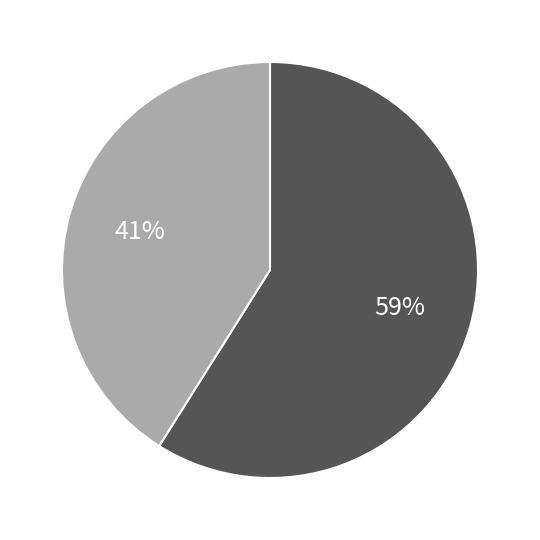

To the nearest percent, what is the average slice percentage?

50%